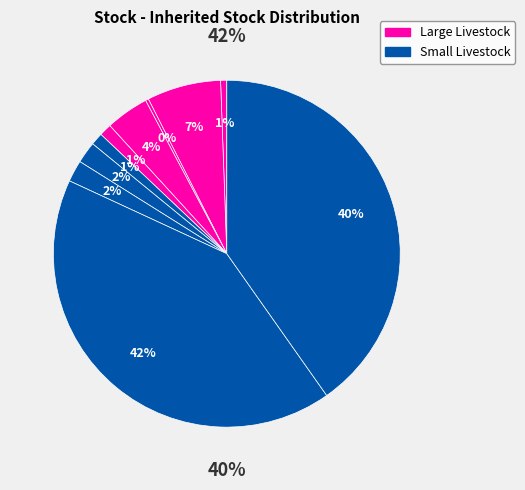

Count the number of slices in the pie.

10